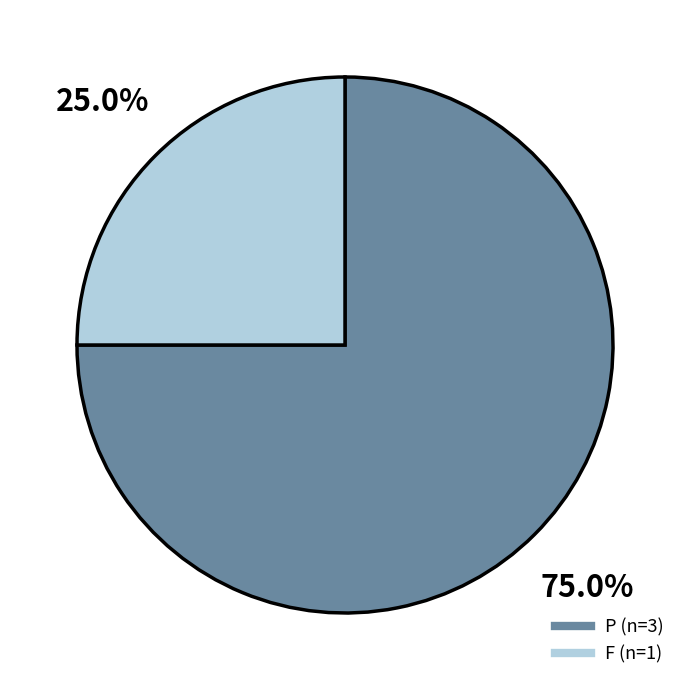

To the nearest percent, what percentage of the pie is F?

25%